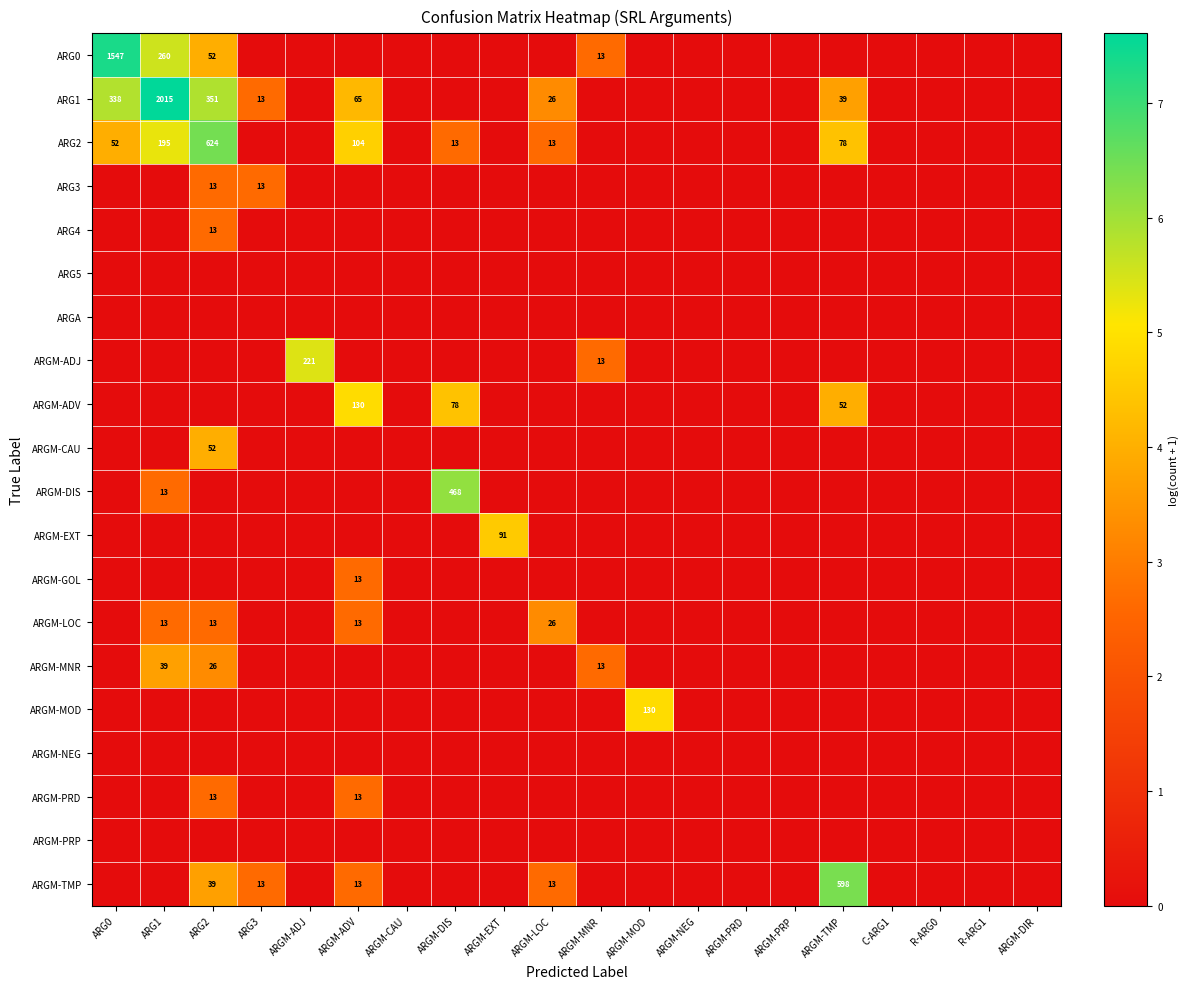

The value of ARG2 at ARGM-ADV is 140. True or false?

False